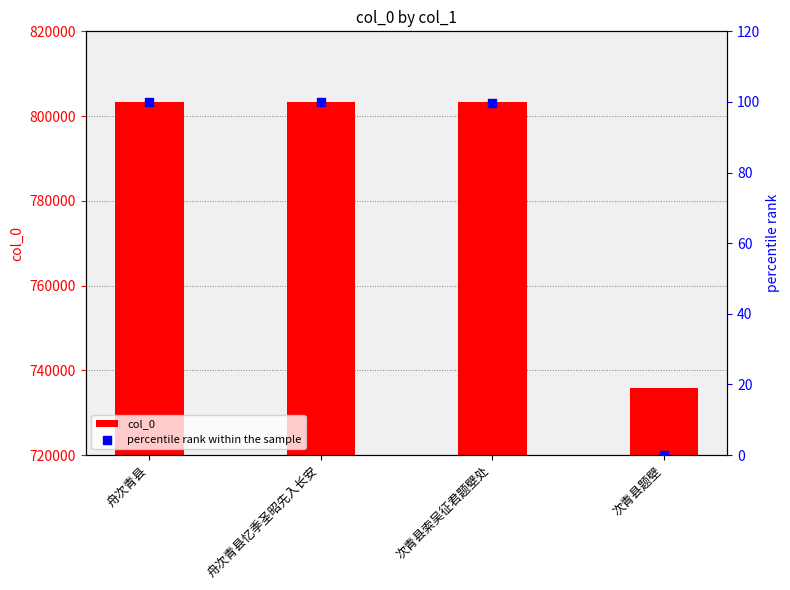

What are all the series names shown in the legend?

col_0, percentile rank within the sample